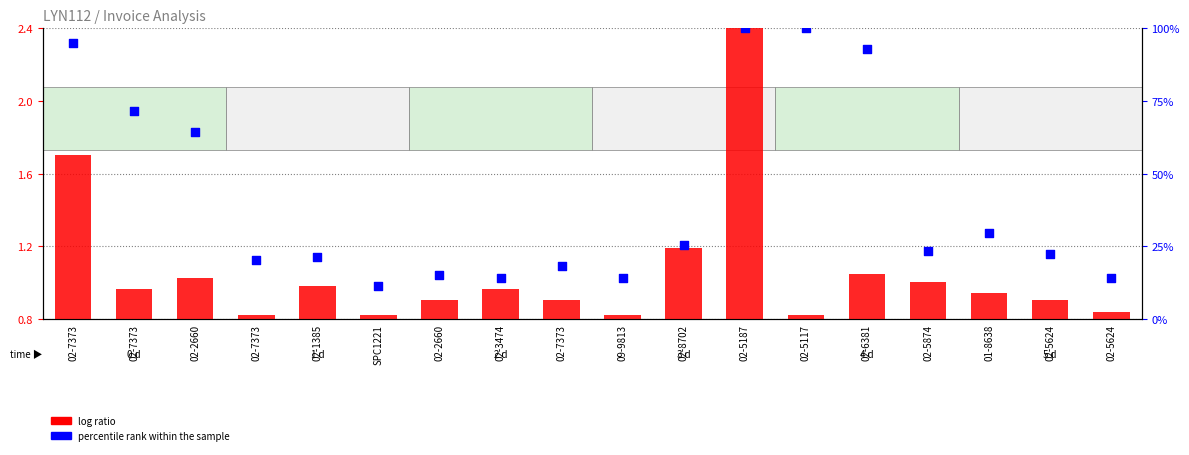

What is the total value across all series at 02-6381?

93.9